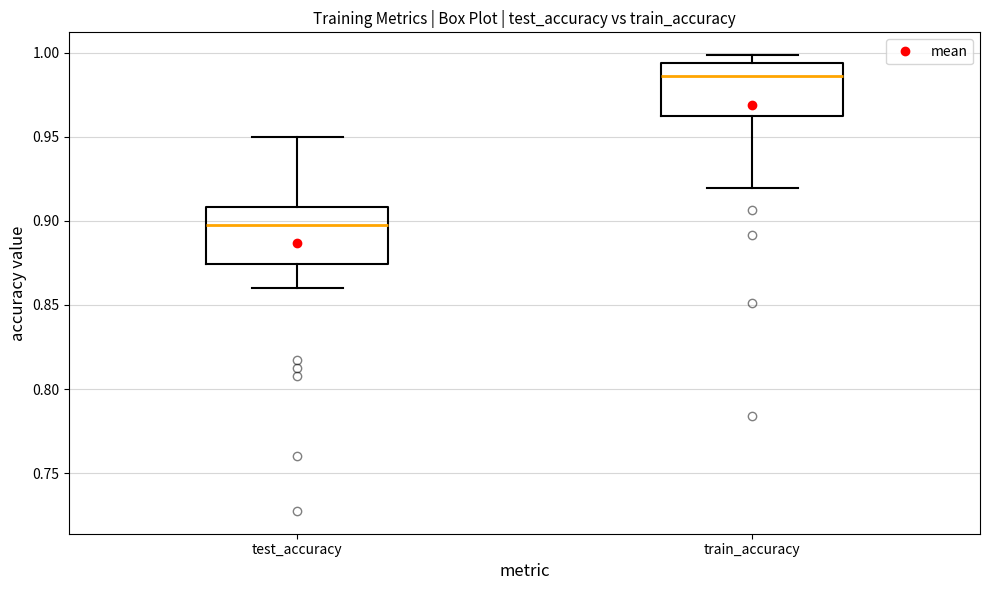

Where is the lower edge of the box for train_accuracy on the y-axis? The values are not printed on the chart, so give them approximately, as read against the axis.

0.960